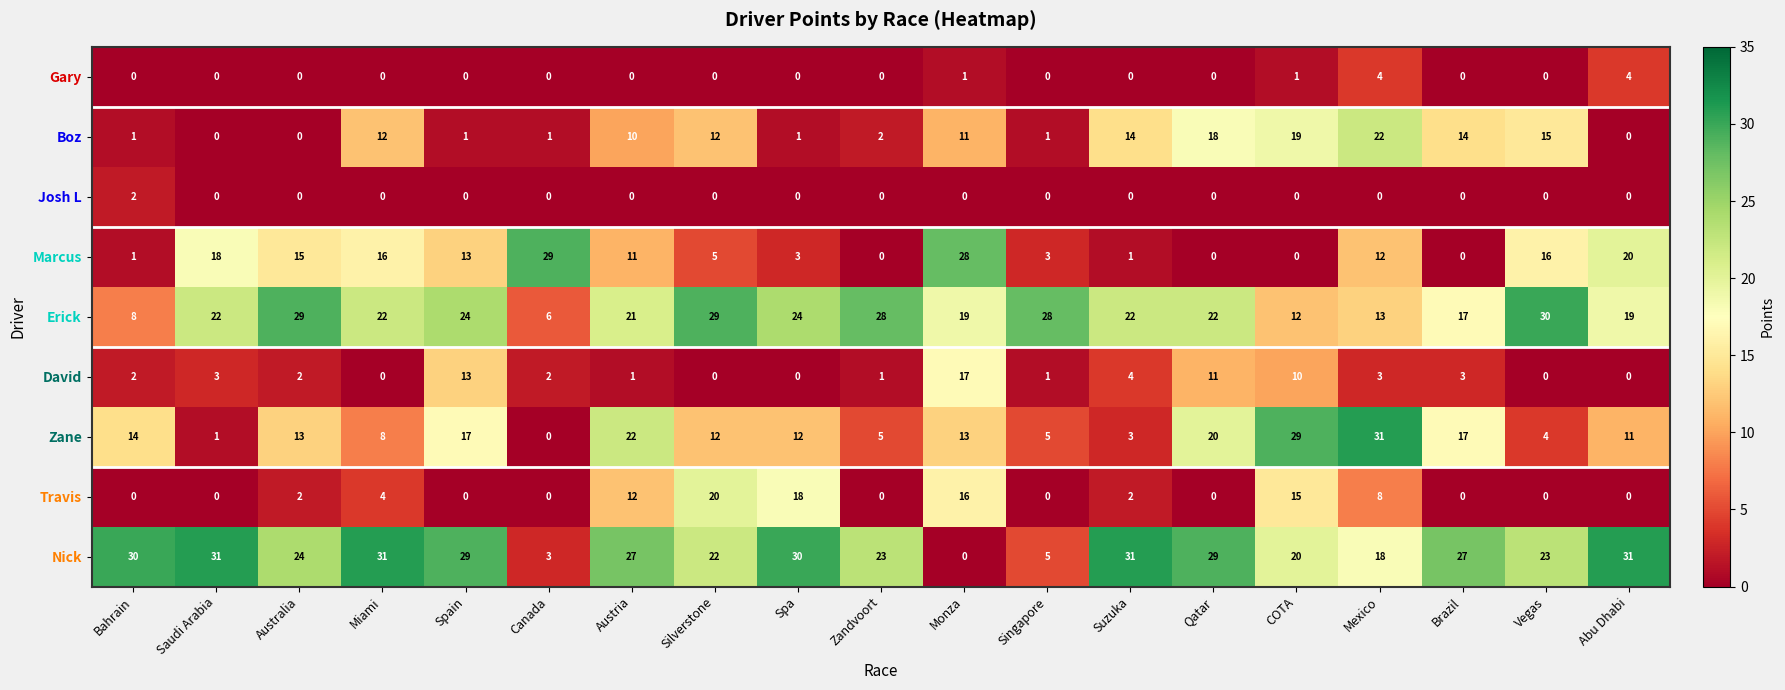

What is the average value of the Marcus series?

10